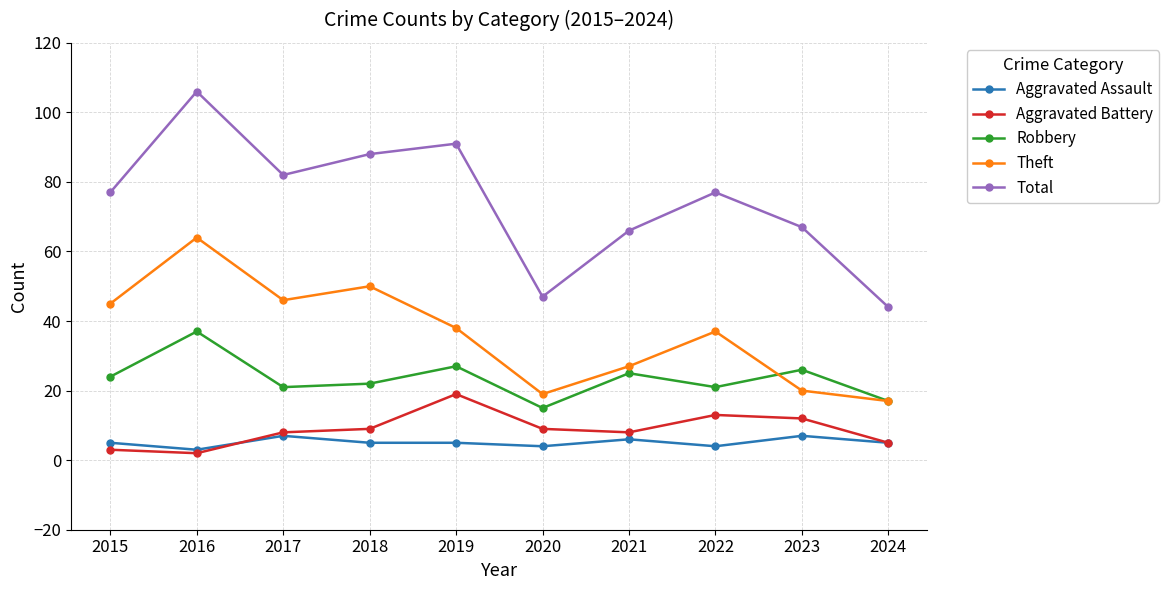

The Aggravated Battery series shows 3 at 2015. True or false?

True